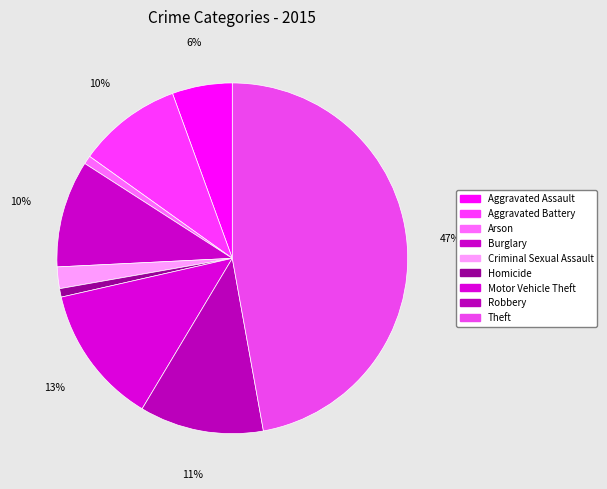

Does Robbery account for over 50% of the chart?

No